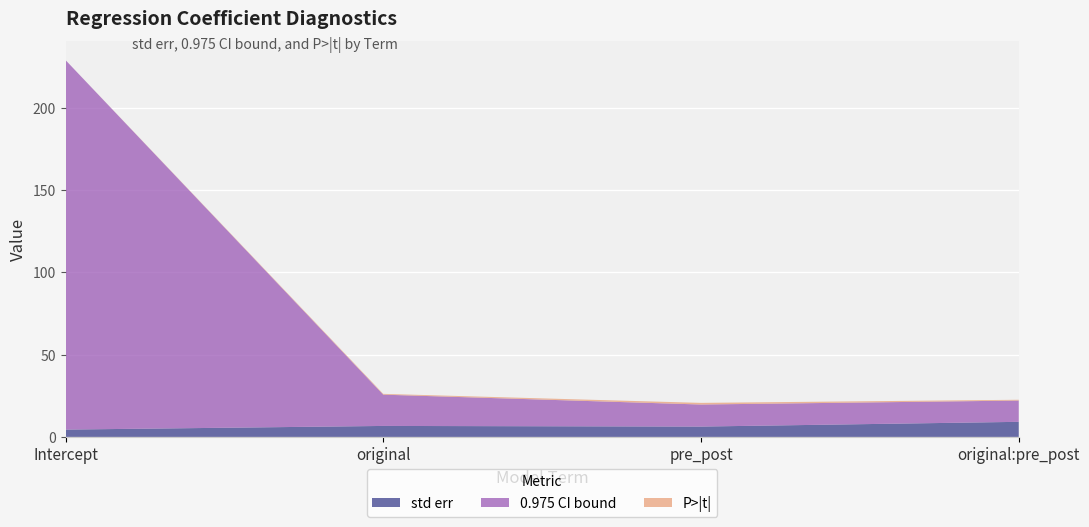

Reading left to right, list all the values displayed in this chart.

std err: 4.4	6.7	6.3	9.2
0.975: 224.7	19.0	13.4	12.9
P>|t|: 0.0	0.5	1.0	0.5